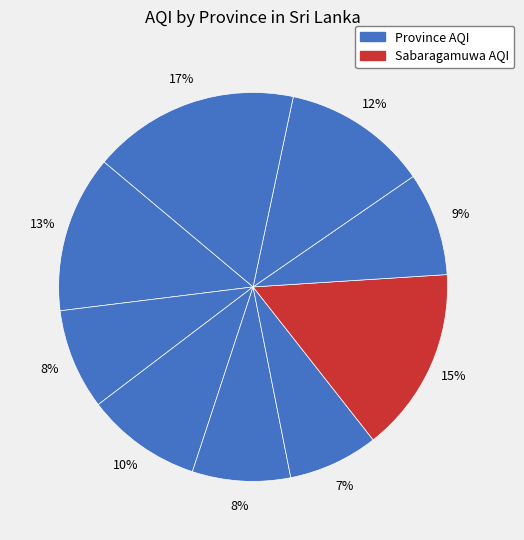

How many segments does this pie chart have?

9